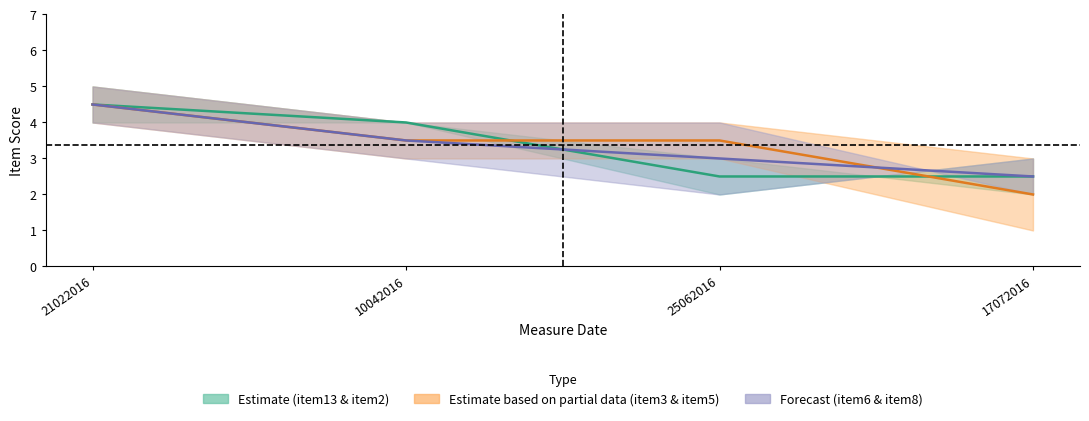

Is it true that k10p_item3 equals 8 at 21022016?

False